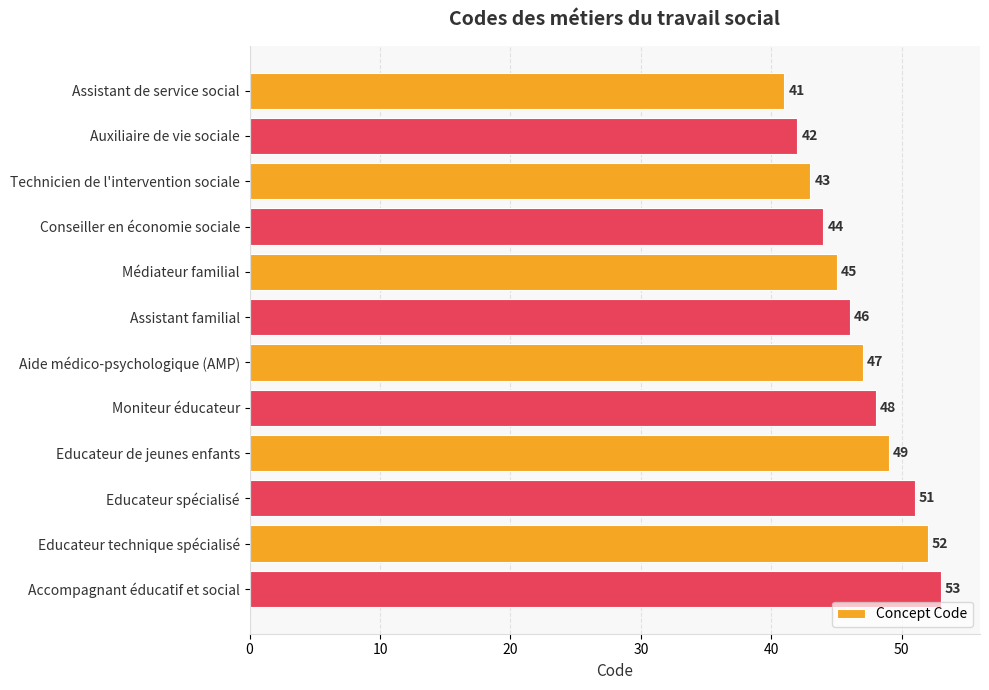

Which has a higher value, Moniteur éducateur or Educateur spécialisé?

Educateur spécialisé